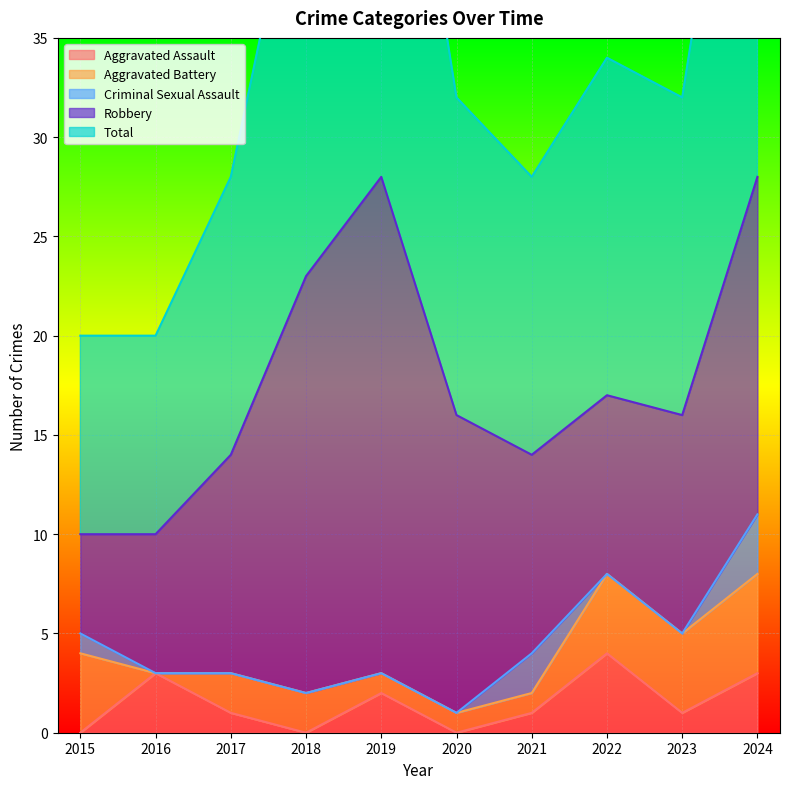

True or false: Aggravated Assault has a value of 3 at 2016.

True